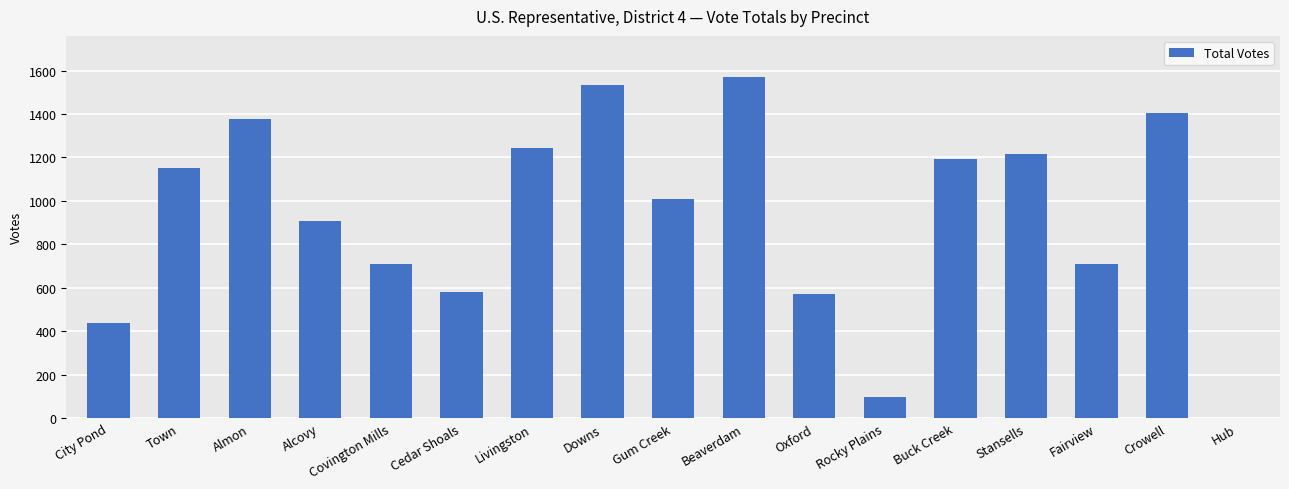

Where does the data first go above 1008?

Town